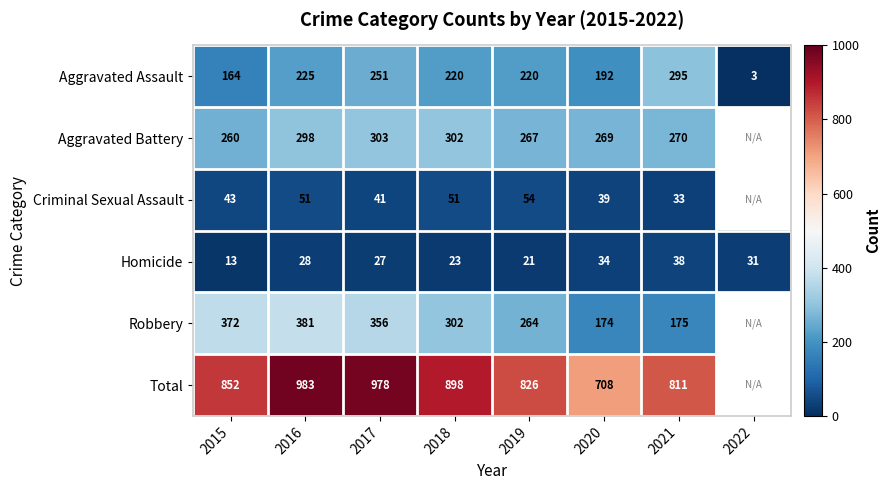

Which label corresponds to the largest value in the chart?

2016